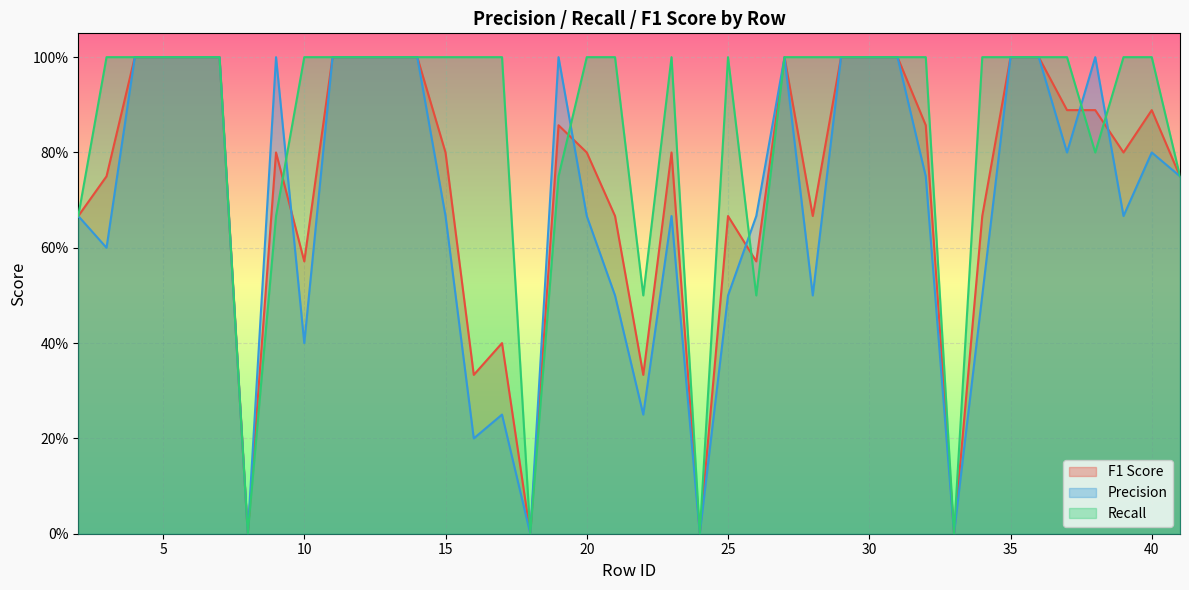

Which series changed the most between 19 and 34?

precision